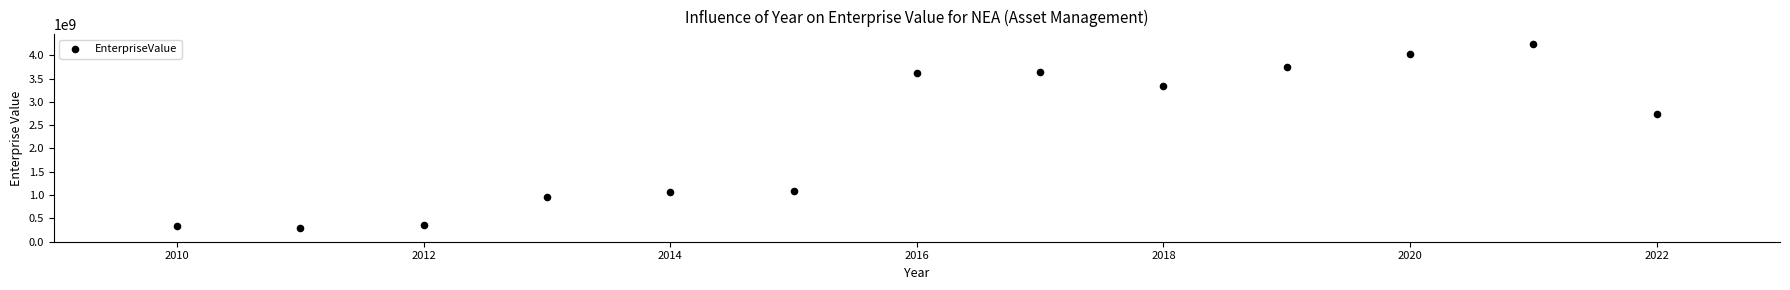

What is the range of X values (max minus min)?

12.0